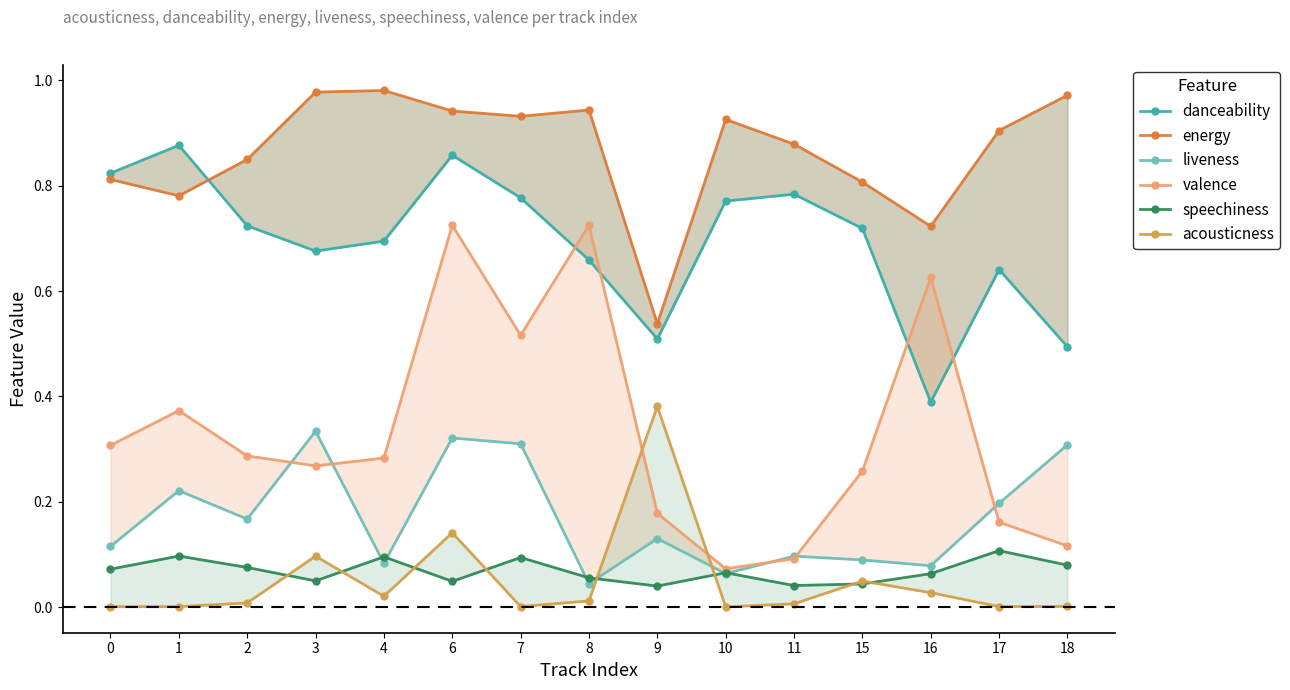

Reading left to right, list all the values displayed in this chart.

danceability: 0.8	0.9	0.7	0.7	0.7	0.9	0.8	0.7	0.5	0.8	0.8	0.7	0.4	0.6	0.5
energy: 0.8	0.8	0.8	1.0	1.0	0.9	0.9	0.9	0.5	0.9	0.9	0.8	0.7	0.9	1.0
liveness: 0.1	0.2	0.2	0.3	0.1	0.3	0.3	0.0	0.1	0.1	0.1	0.1	0.1	0.2	0.3
valence: 0.3	0.4	0.3	0.3	0.3	0.7	0.5	0.7	0.2	0.1	0.1	0.3	0.6	0.2	0.1
speechiness: 0.1	0.1	0.1	0.0	0.1	0.0	0.1	0.1	0.0	0.1	0.0	0.0	0.1	0.1	0.1
acousticness: 0.0	0.0	0.0	0.1	0.0	0.1	0.0	0.0	0.4	0.0	0.0	0.0	0.0	0.0	0.0